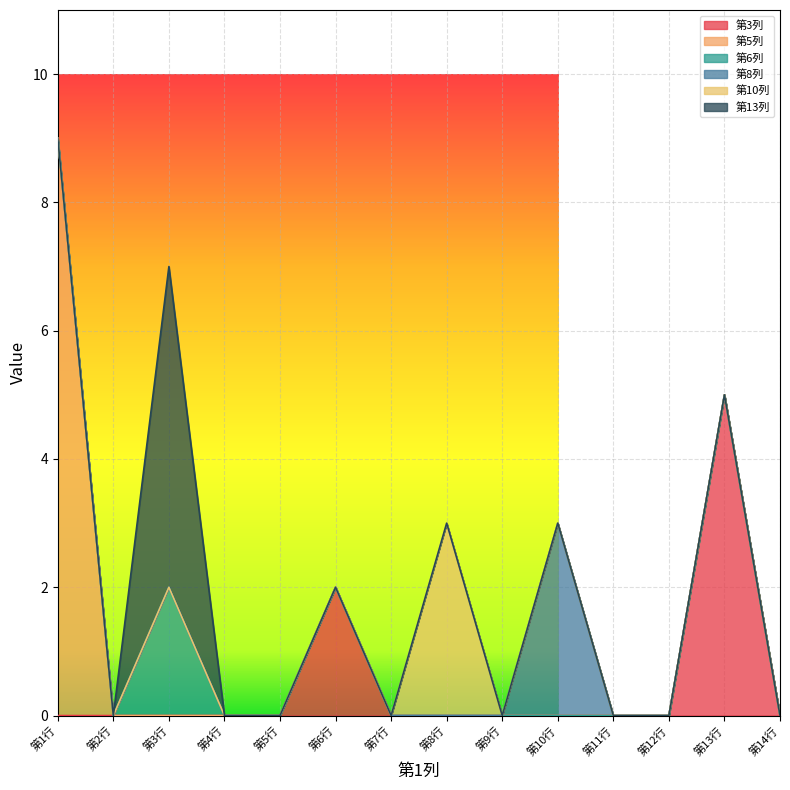

At which label does 第3列 reach its peak?

第13行